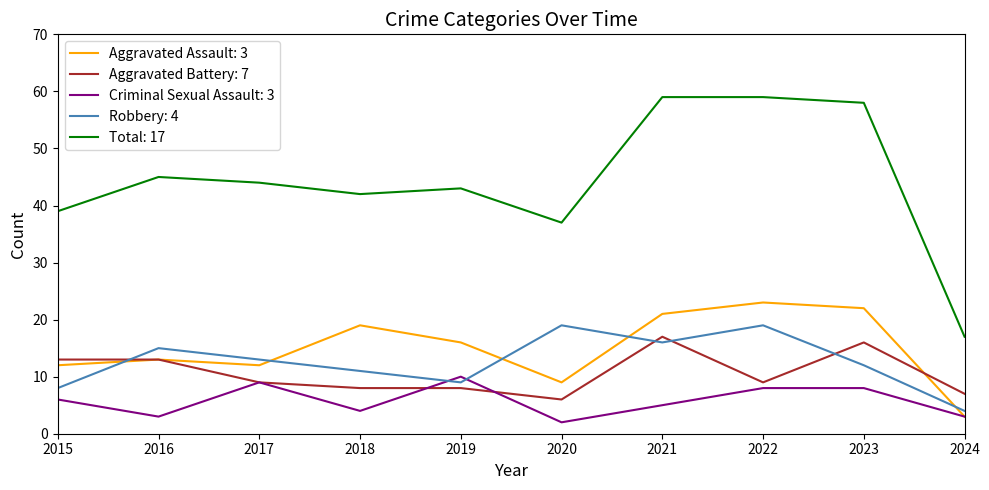

Which series has the largest range (max minus min)?

Total: 17